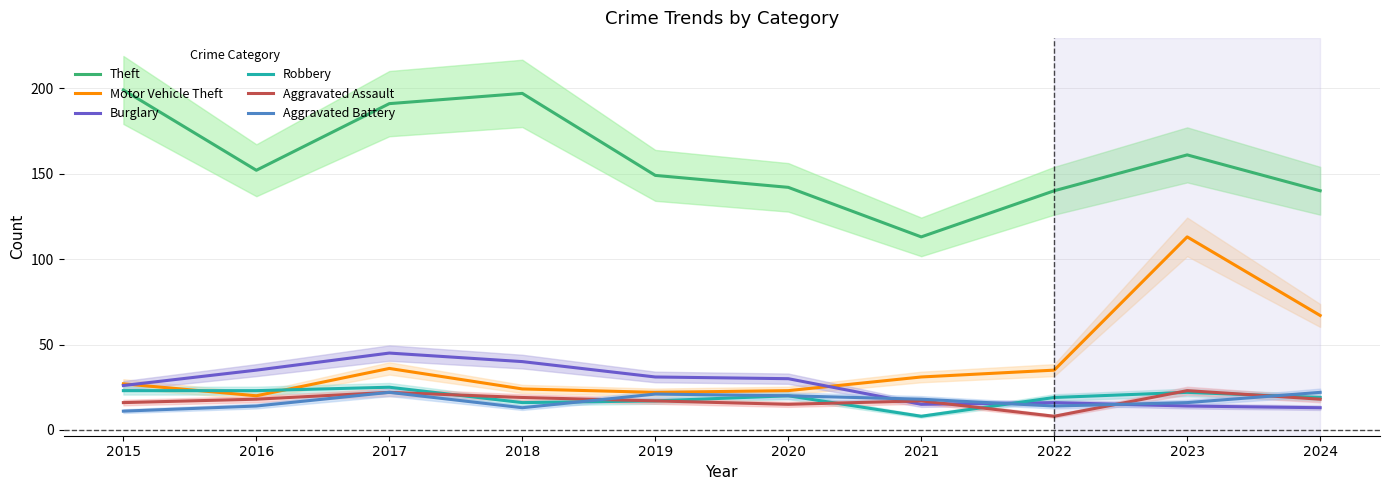

Where is Theft nearest to the value 156?

2016